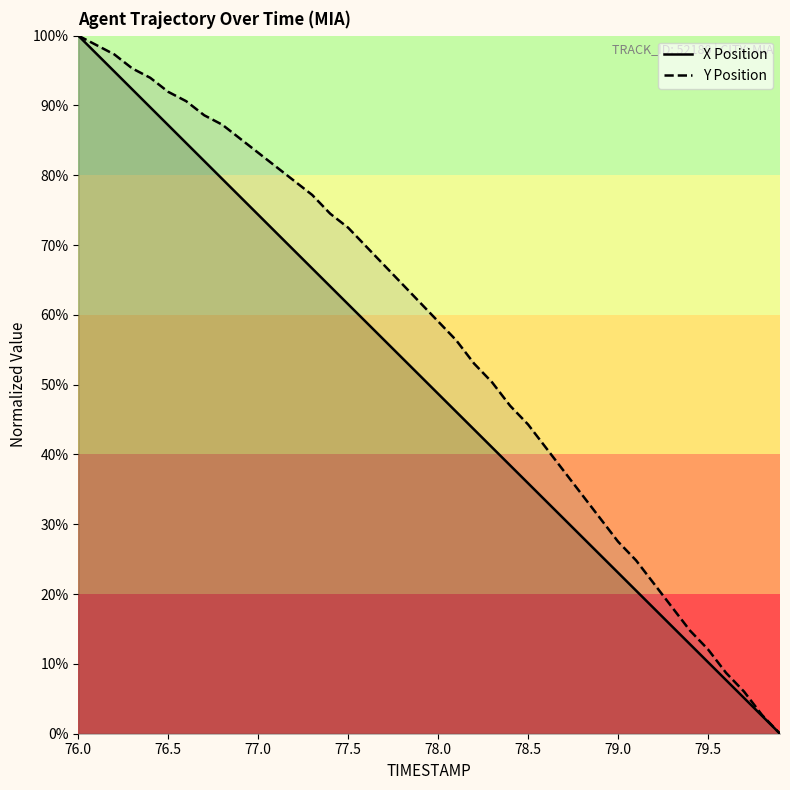

Which category has the highest value in the Y Position series?

76.0